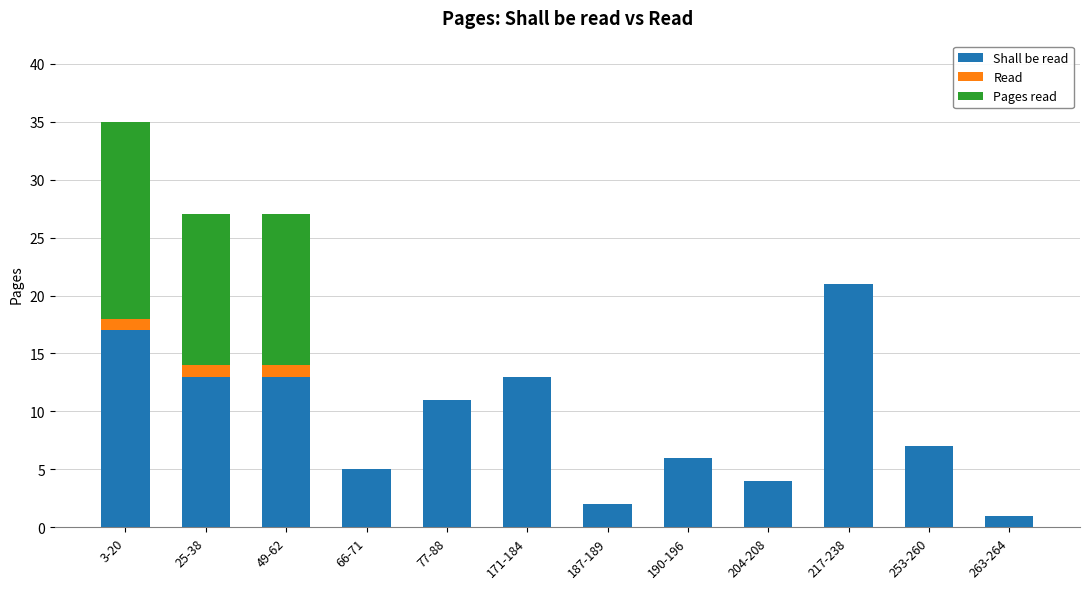

At which category is the sum across all series the highest?

3-20